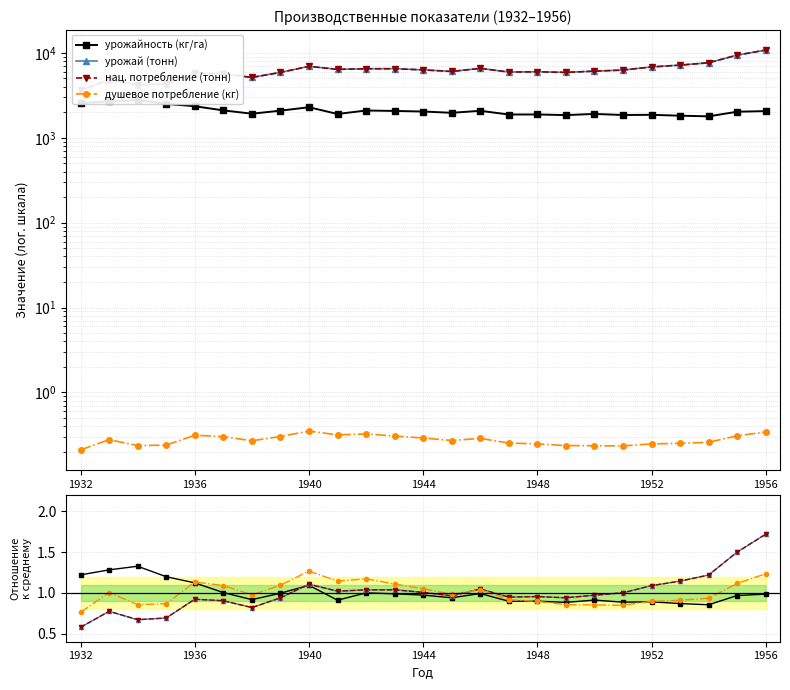

Between which two adjacent categories do нац. потребление (тонн) and душевое потребление (кг) first intersect?

13 and 14